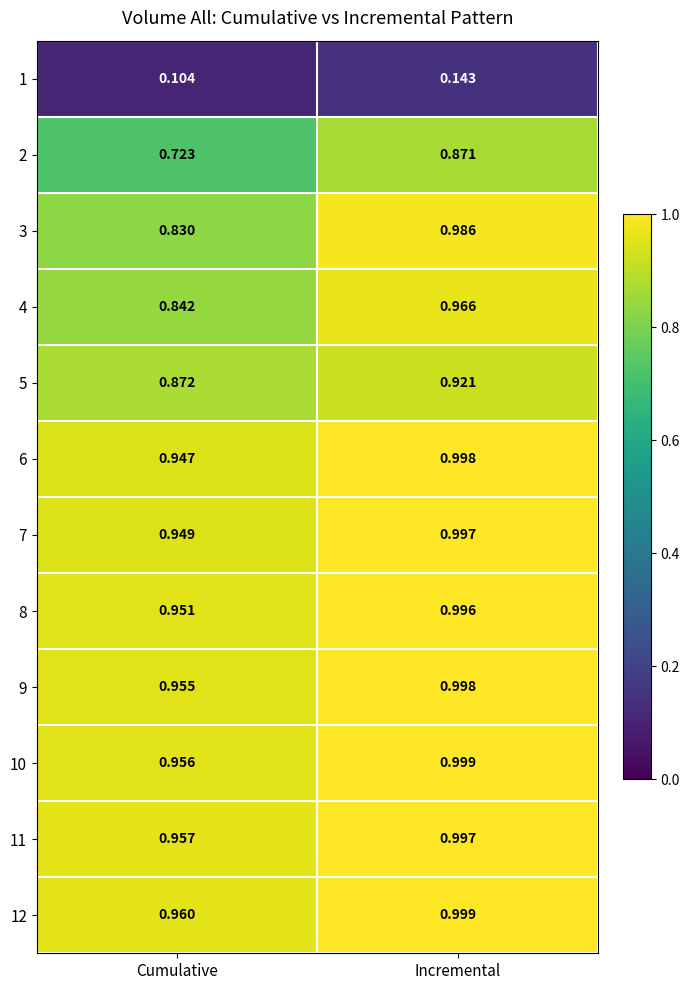

Where is 1 nearest to the value 0?

Cumulative